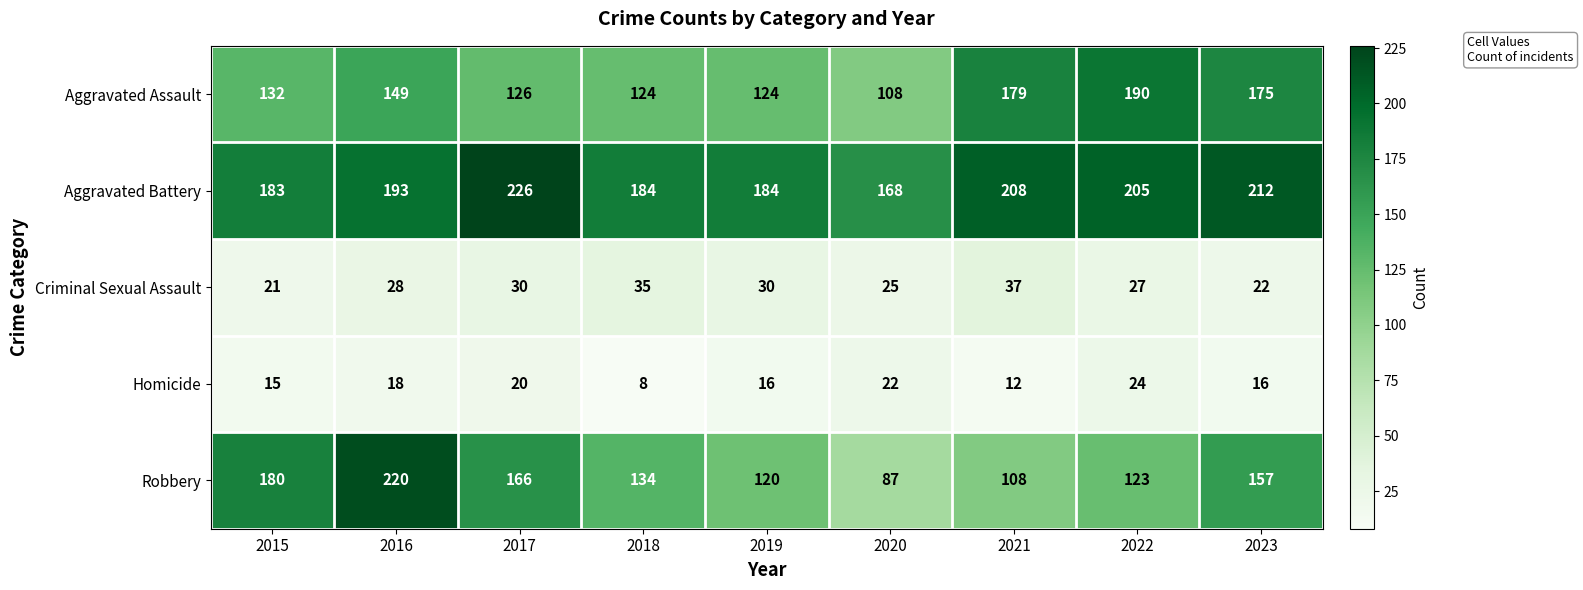

At 2022, list the series in order from smallest to largest.

Homicide, Criminal Sexual Assault, Robbery, Aggravated Assault, Aggravated Battery